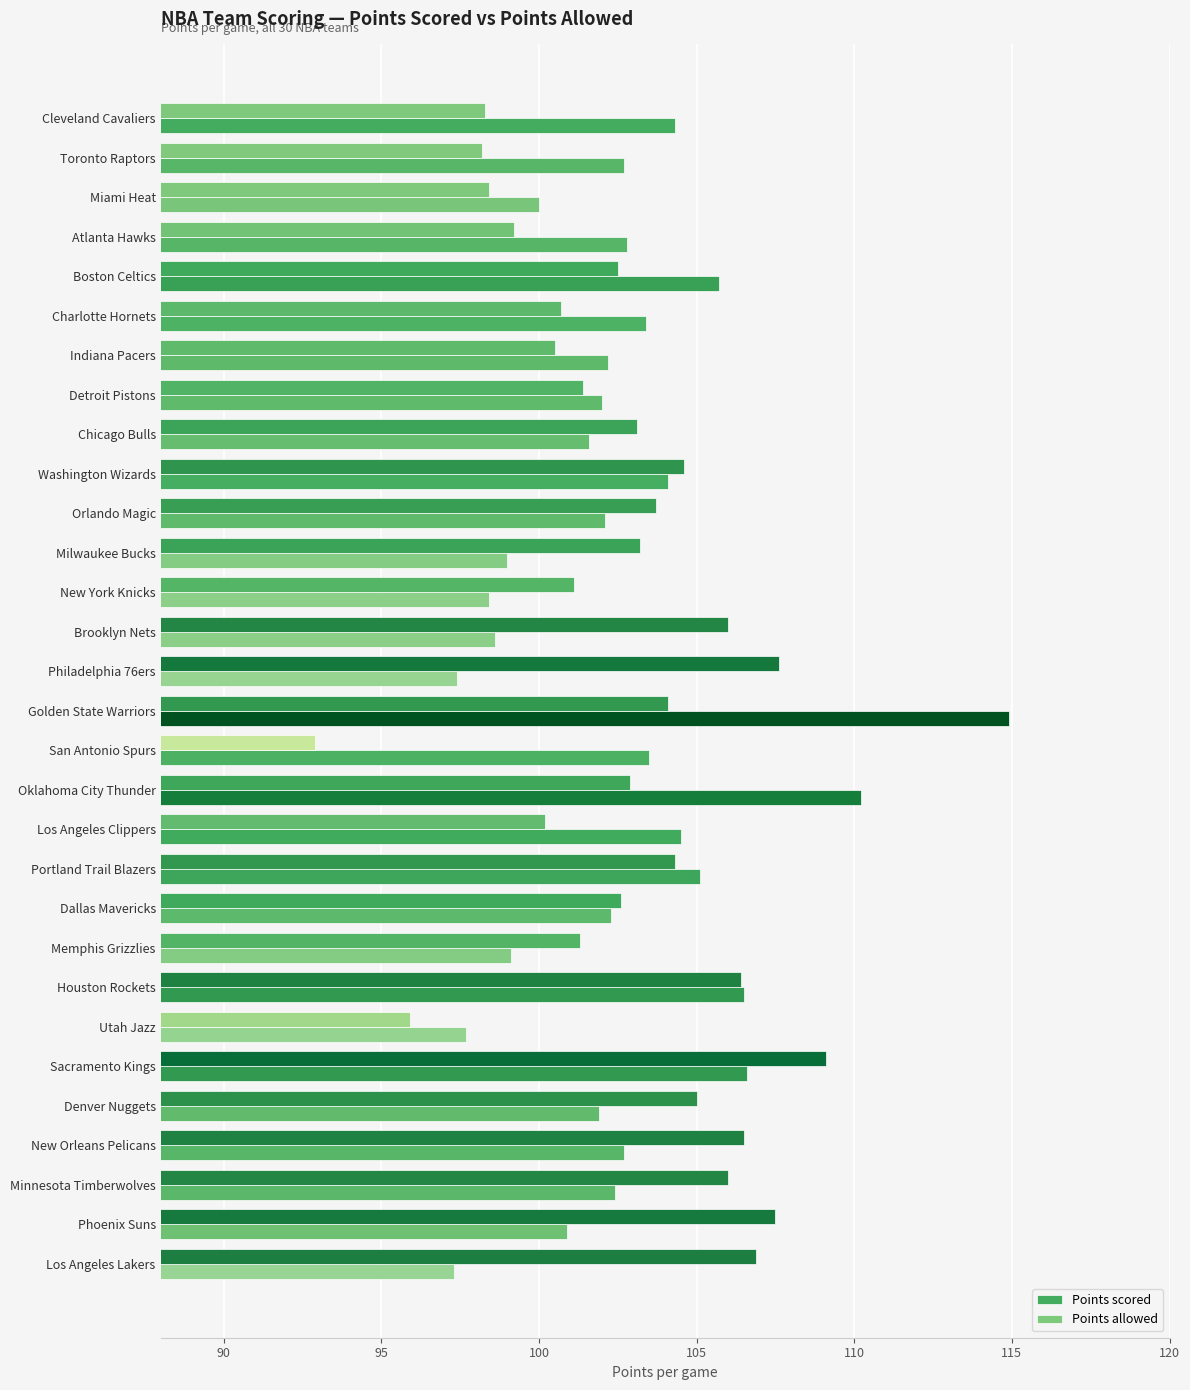

What is the approximate value of Points allowed at Houston Rockets?

106.4